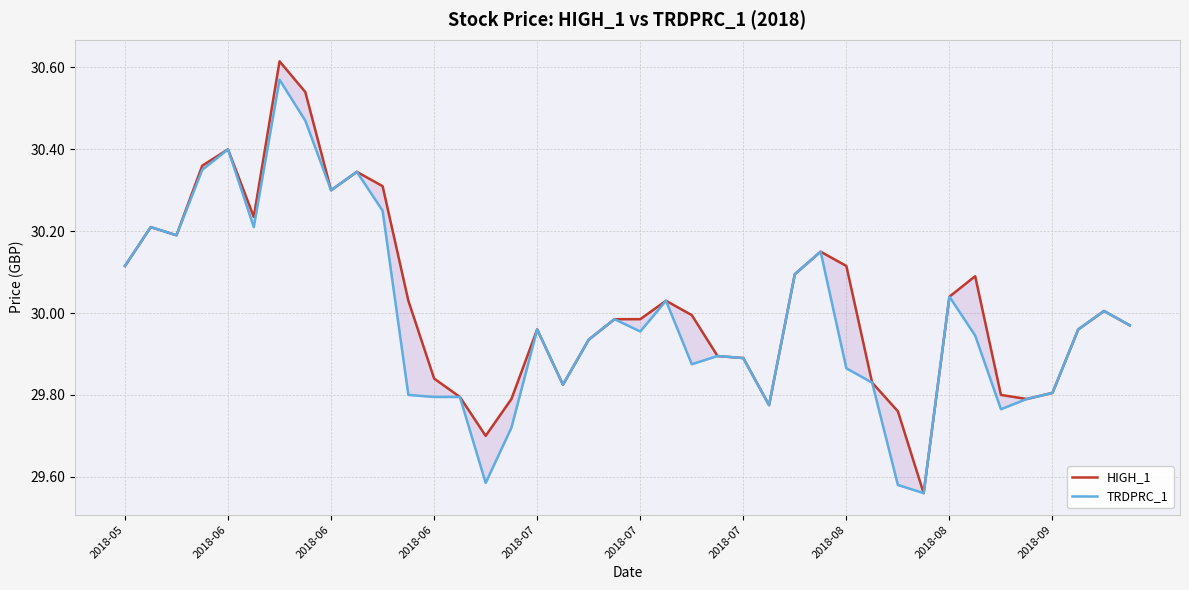

How many categories are shown in the chart?

40